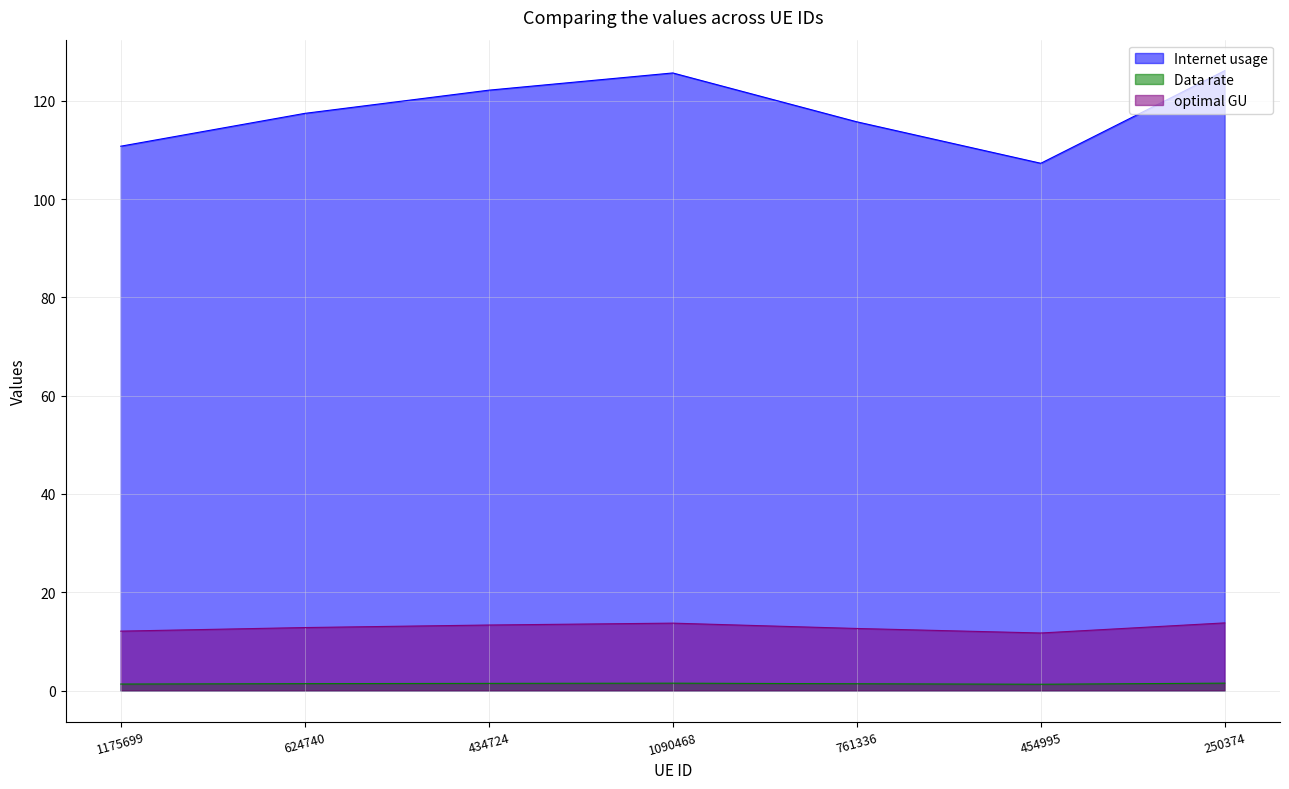

What is the difference between the Data rate values at 250374 and 761336?

0.1